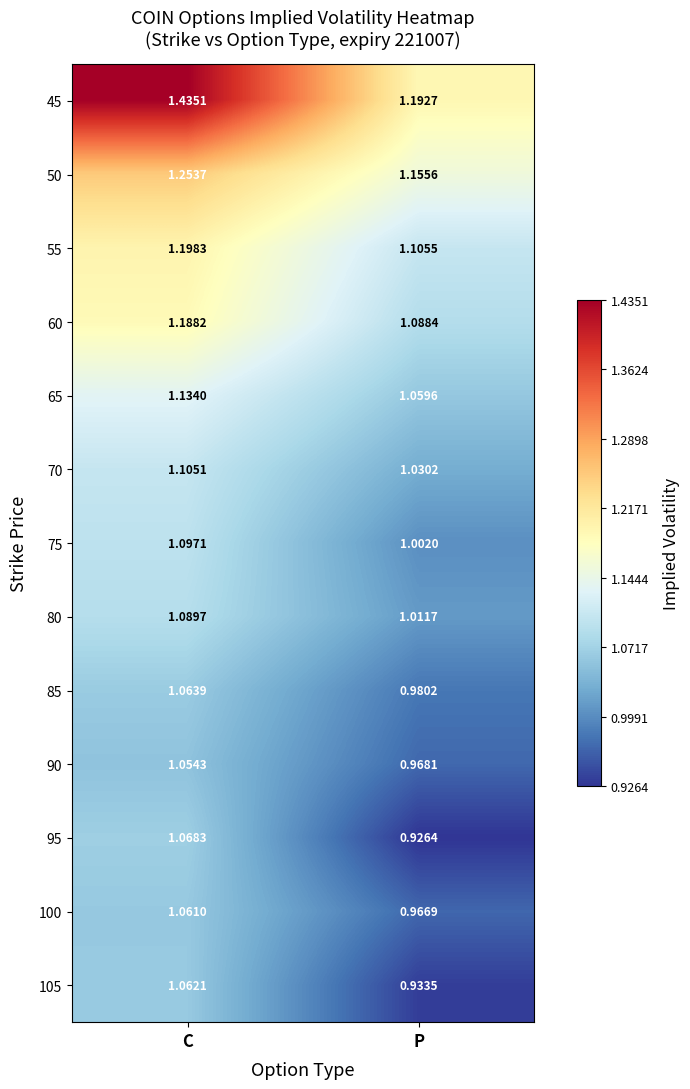

Which category has the lowest value in the 65 series?

P